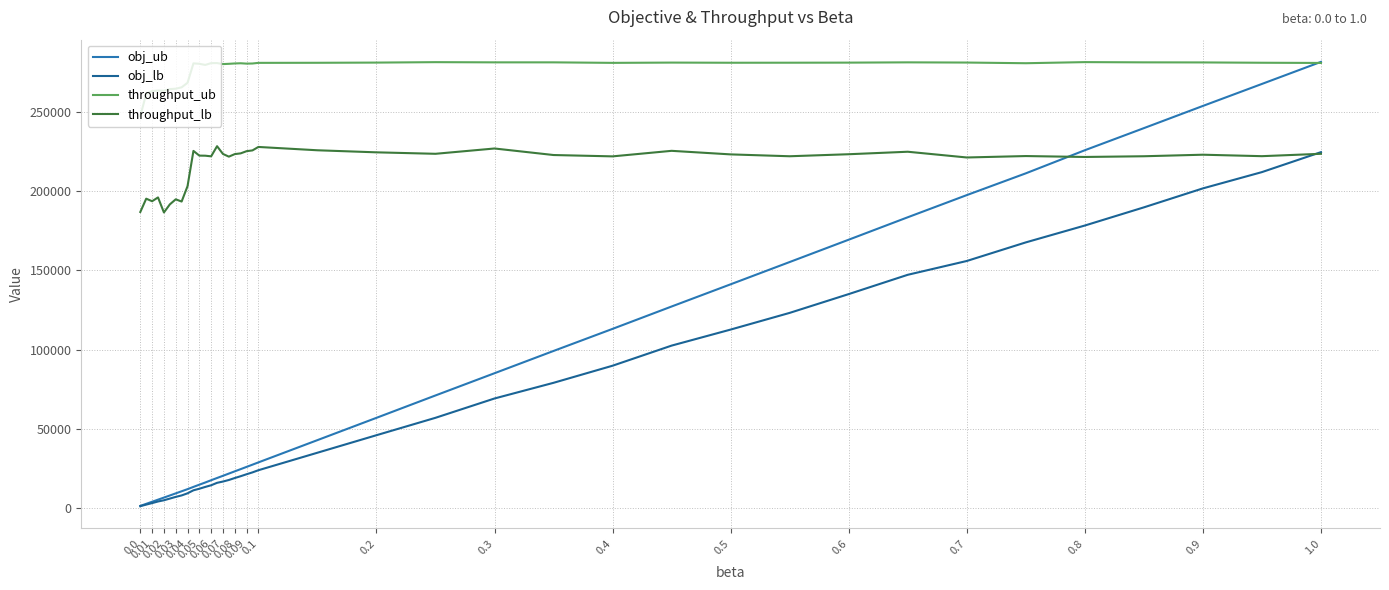

What is the highest value of the throughput_lb series?

228475.0